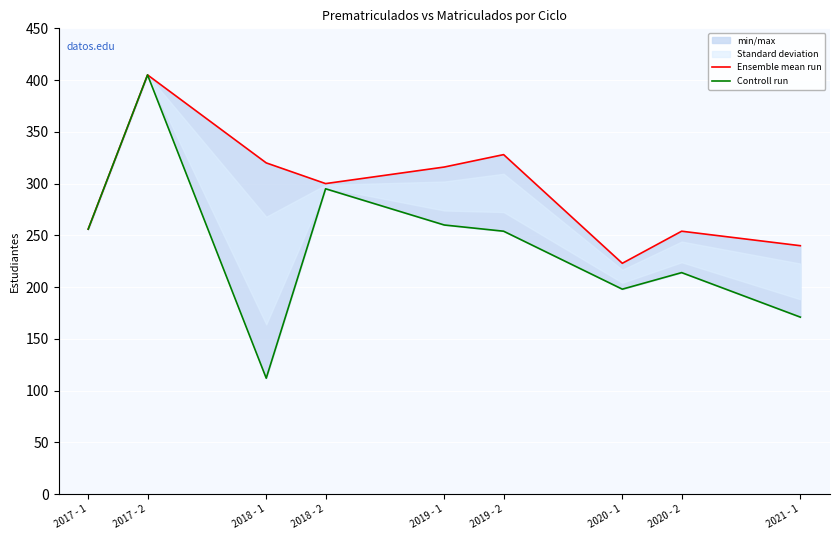

List the labels in order of Controll run value, largest first.

2017 - 2, 2018 - 2, 2019 - 1, 2017 - 1, 2019 - 2, 2020 - 2, 2020 - 1, 2021 - 1, 2018 - 1